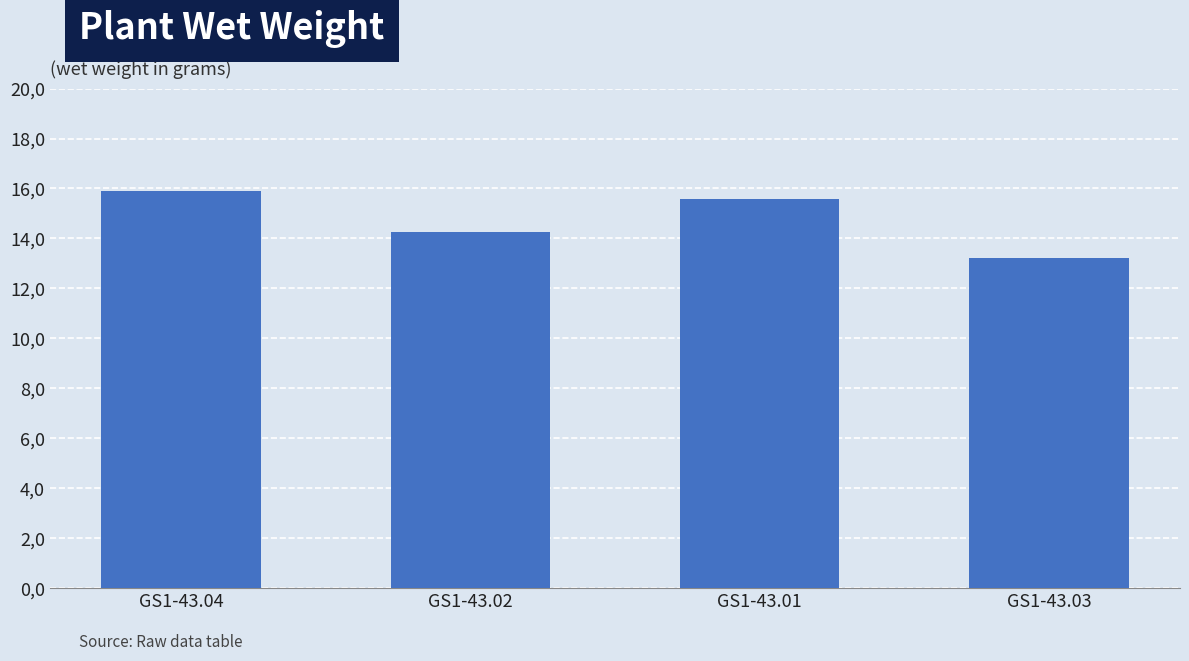

The chart shows a value of 8.6 at GS1-43.04. True or false?

False